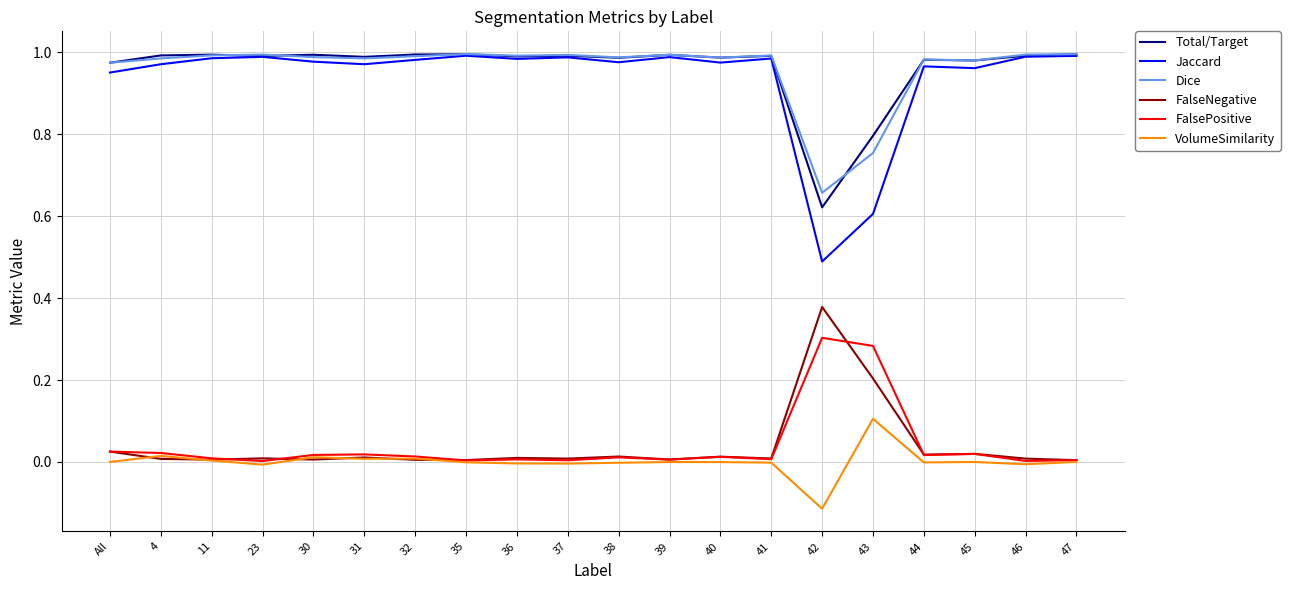

Where is Dice nearest to the value 0?

42